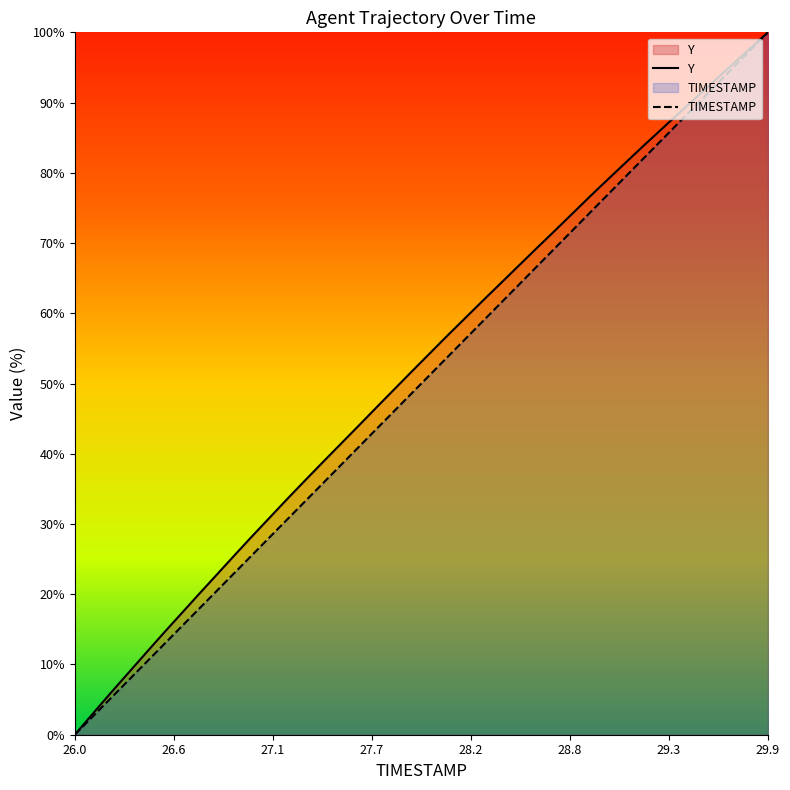

What is the difference between the maximum and minimum values in the TIMESTAMP series?

100.0